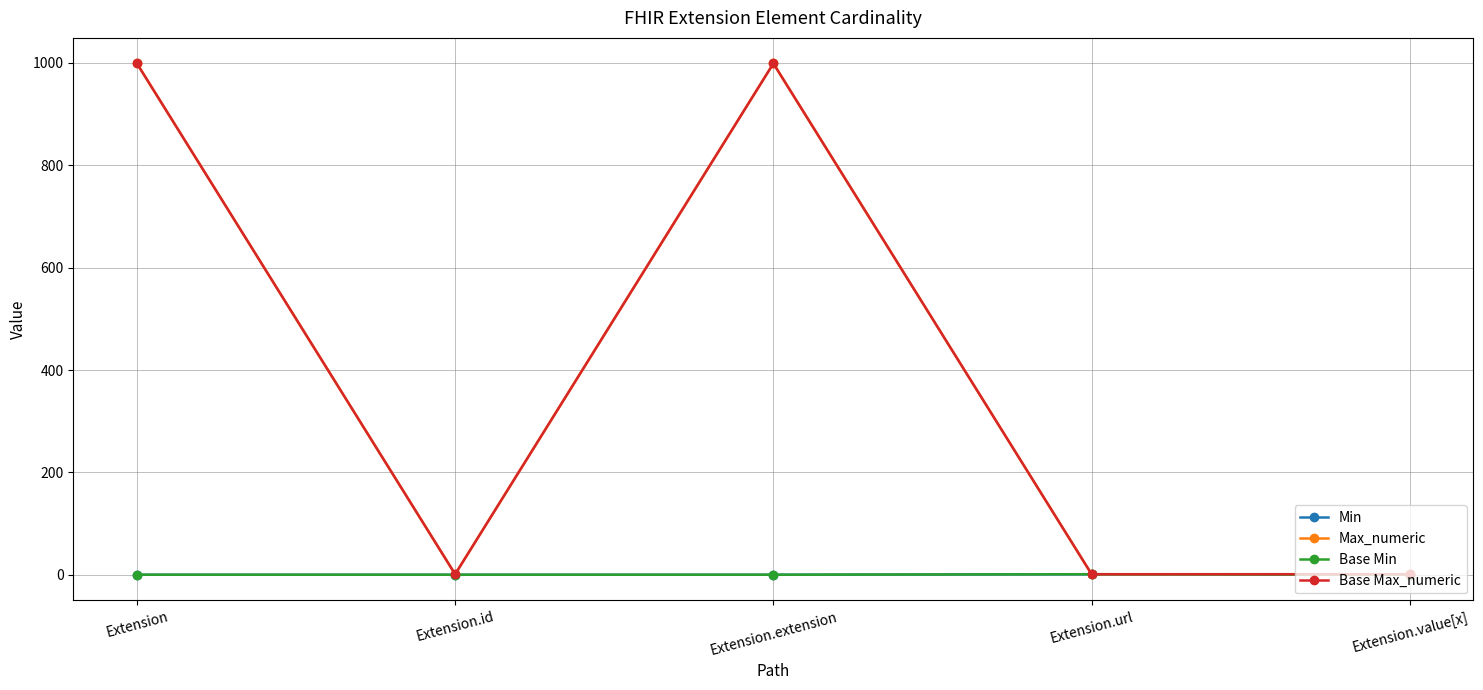

What is the label of the 5th point from the right?

Extension